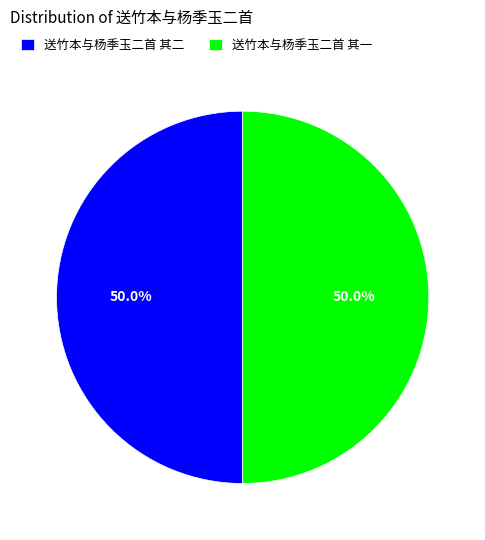

To the nearest percent, what portion does 送竹本与杨季玉二首 其一 represent?

50%